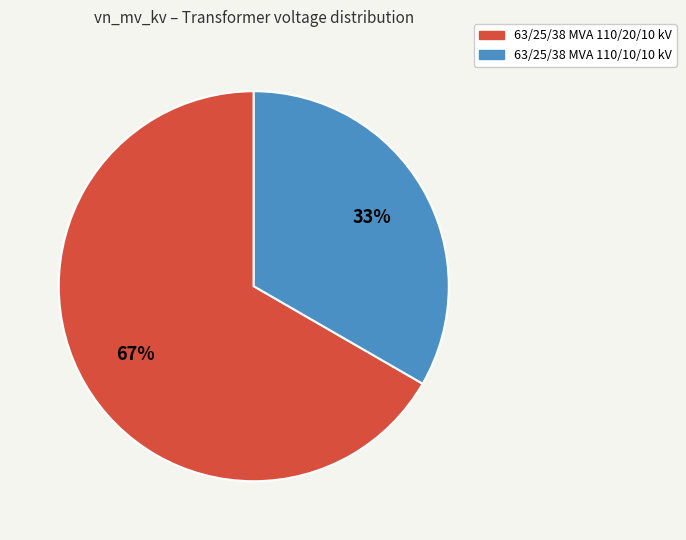

To the nearest percent, what is the average slice percentage?

50%